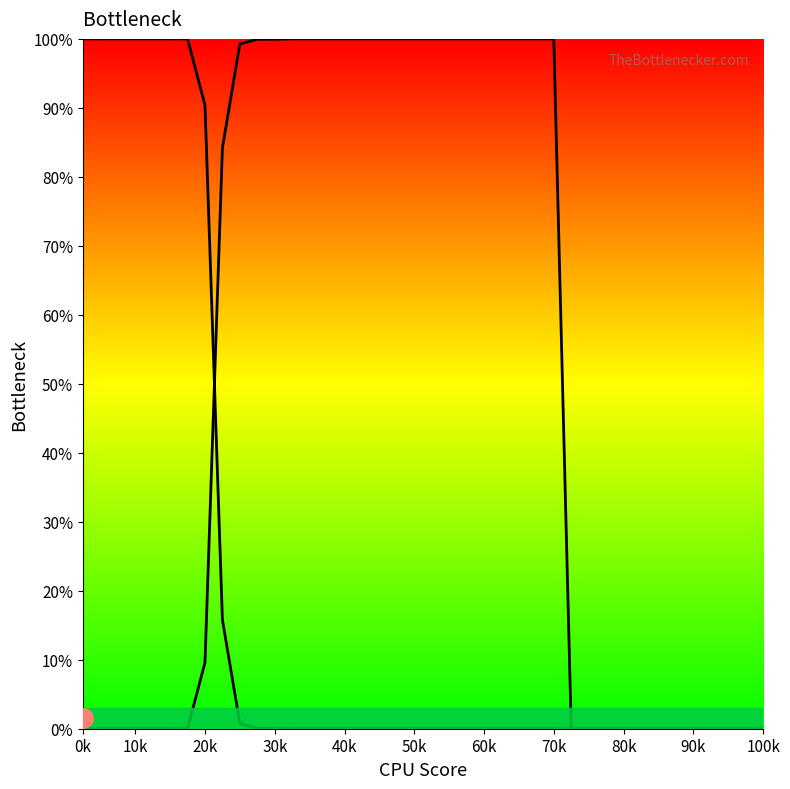

True or false: b has a value of 100.0 at 10k.

True